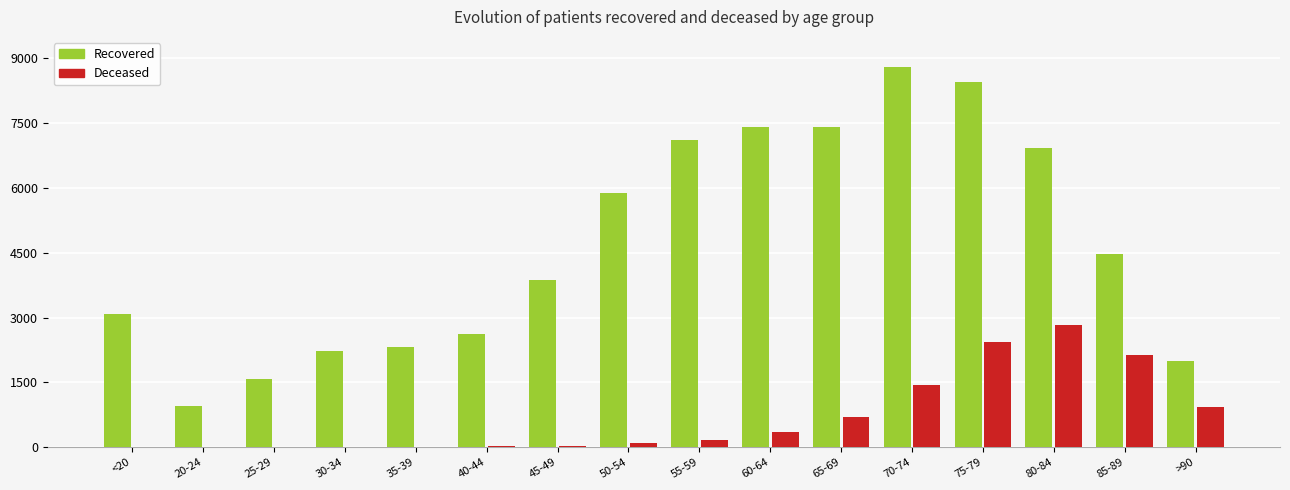

At which category does the chart reach its peak across all series?

70-74